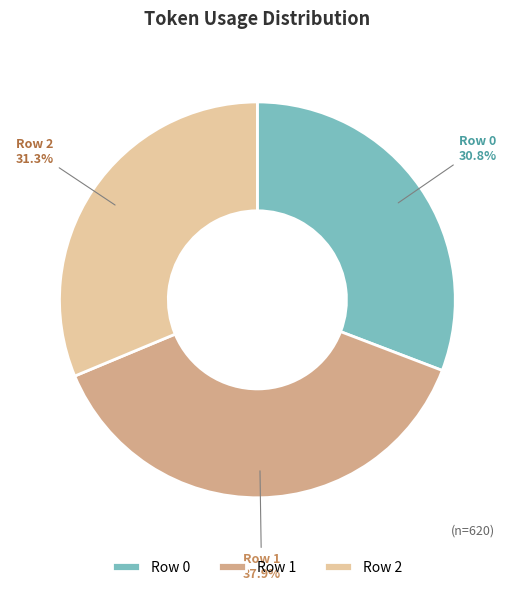

To the nearest percent, what is the combined percentage of Row 2 and Row 1?

69%